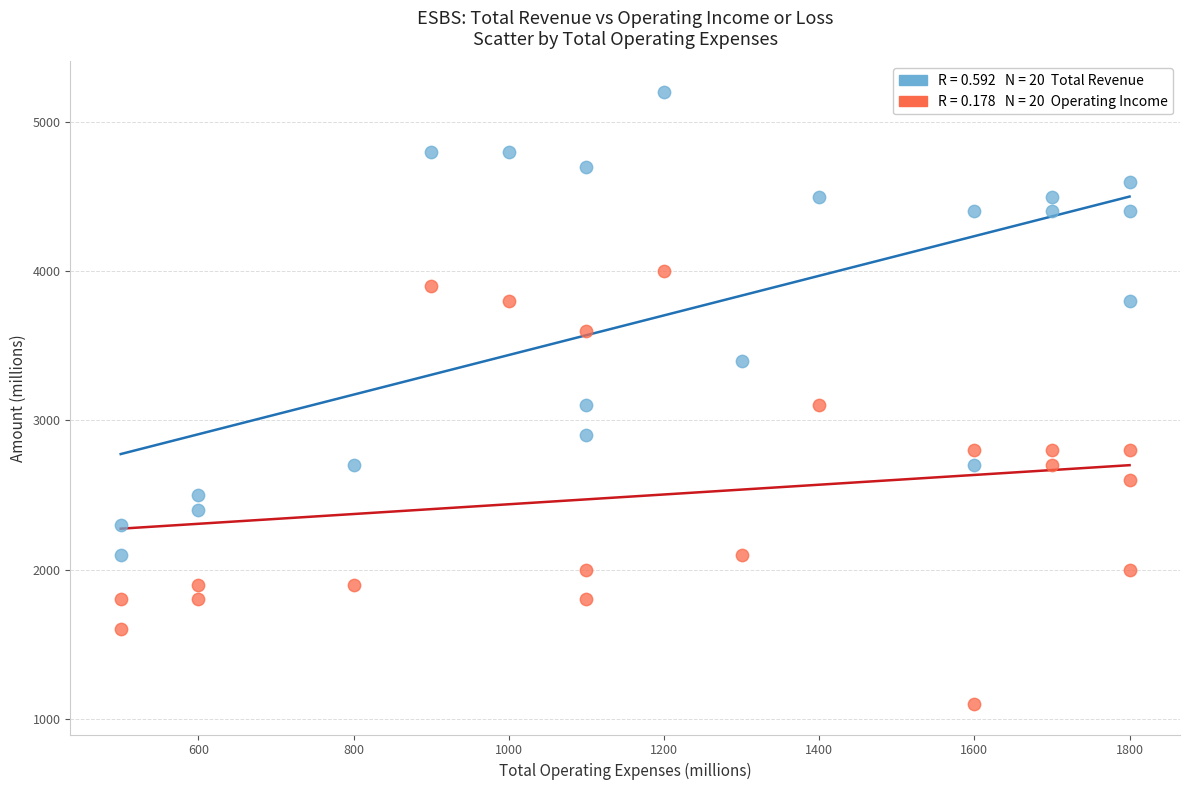

Across all data points, what is the range of Y values (max minus min)?

4100